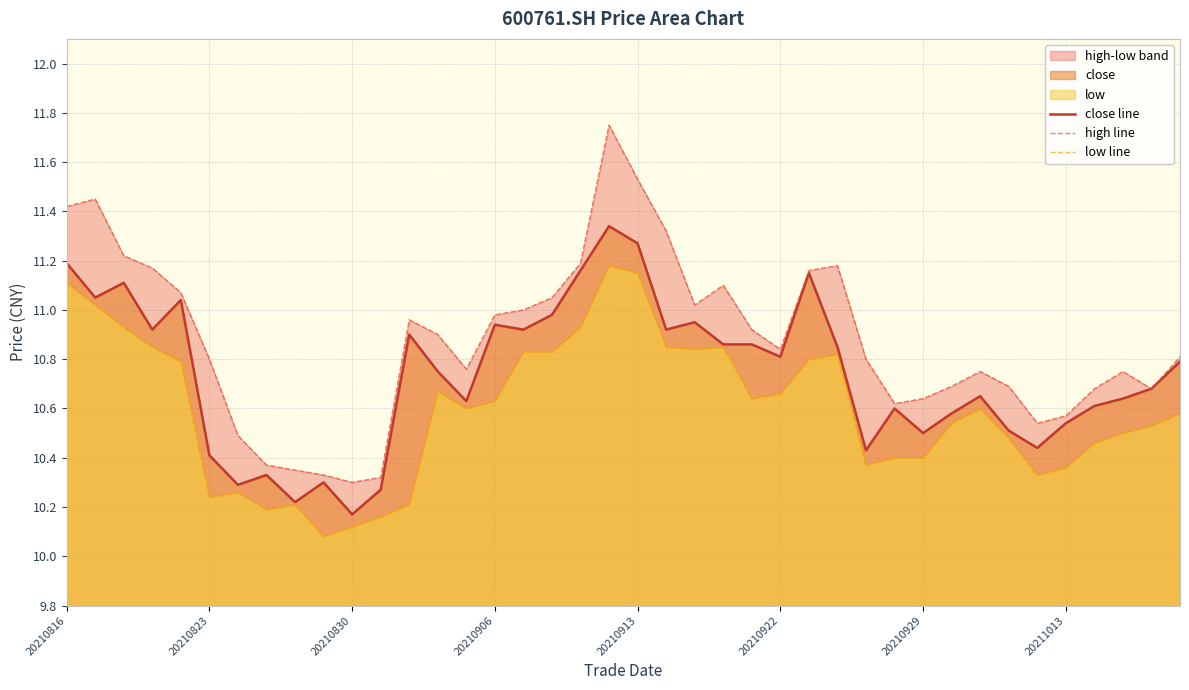

At which label is close line closest to 10?

20210830